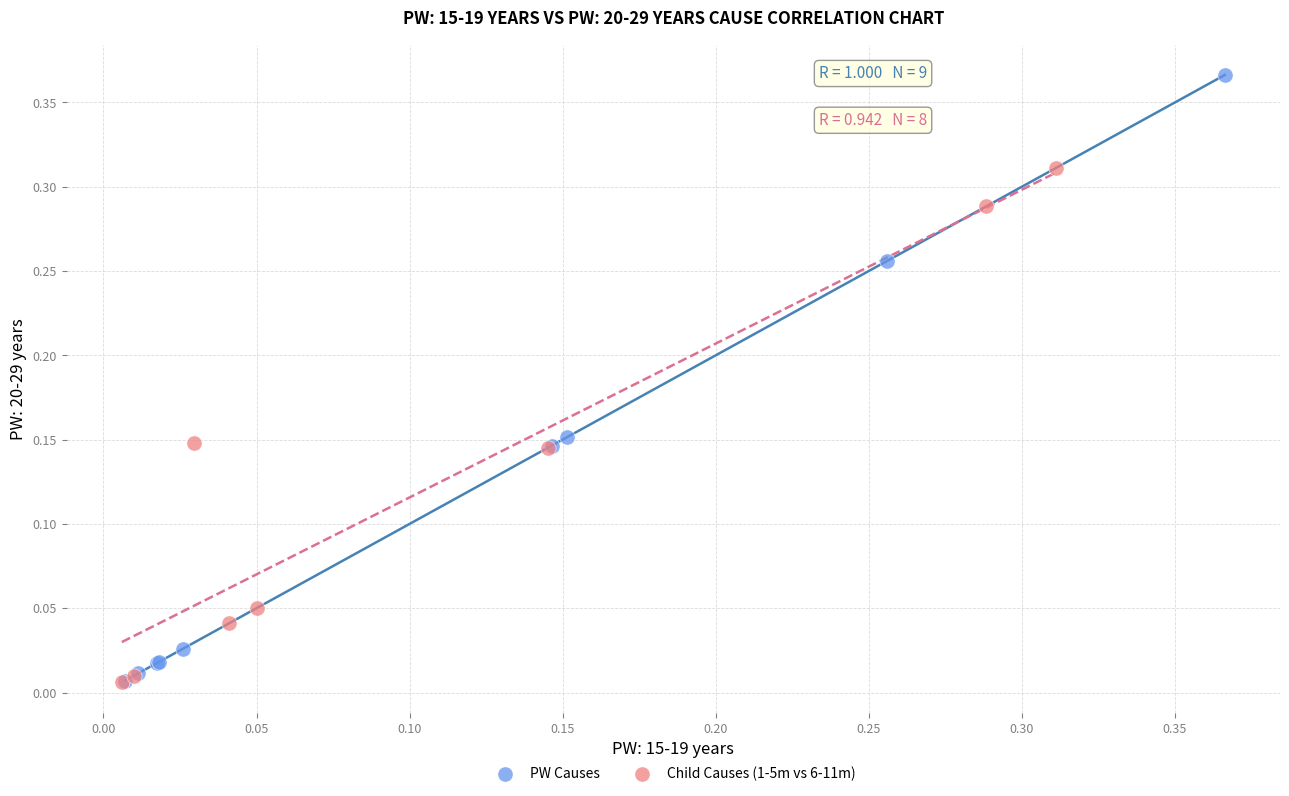

Which series has the largest Y range (max minus min)?

PW Causes